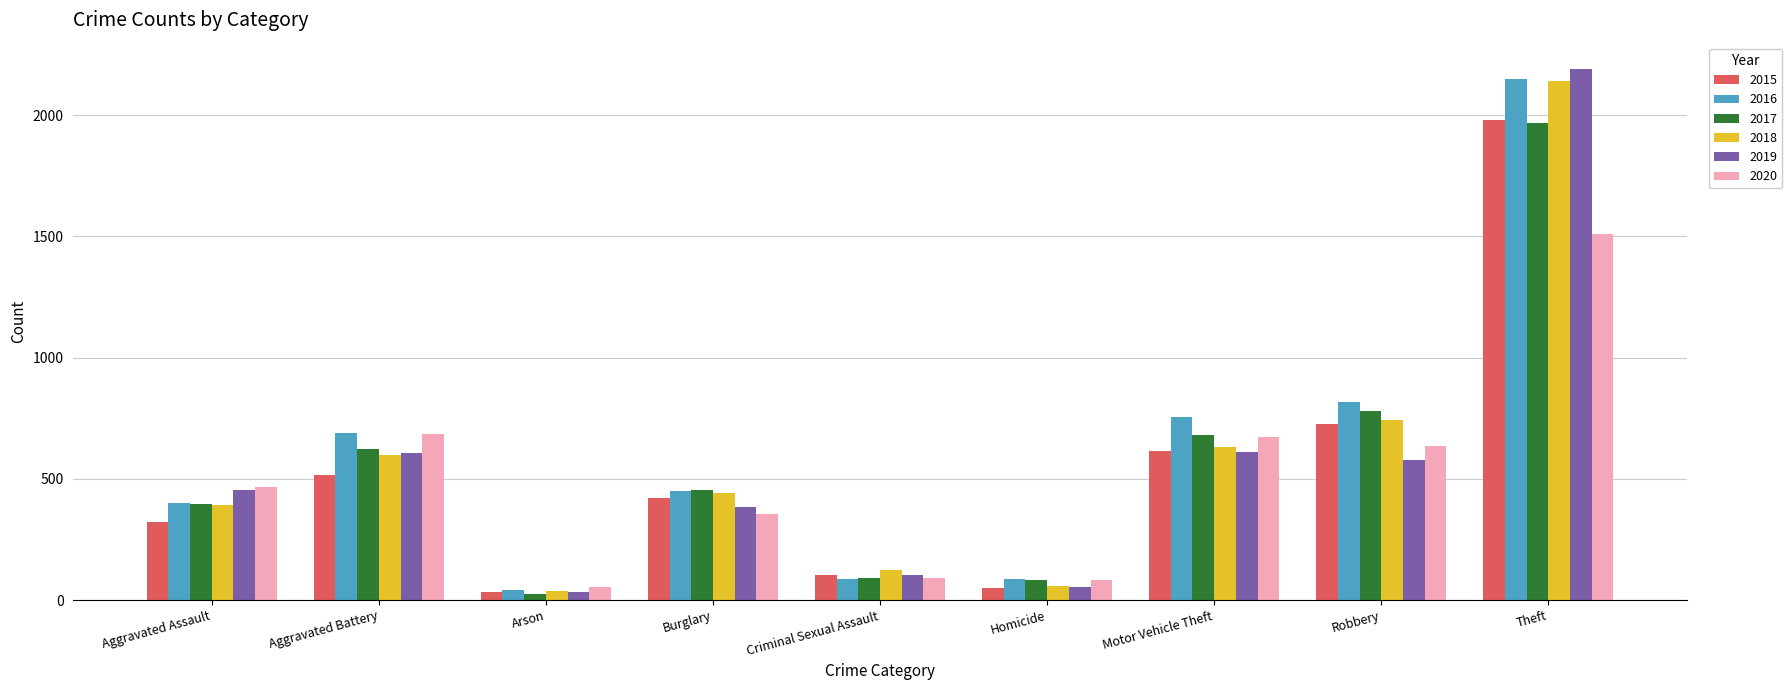

True or false: 2019 has a value of 197 at Aggravated Battery.

False